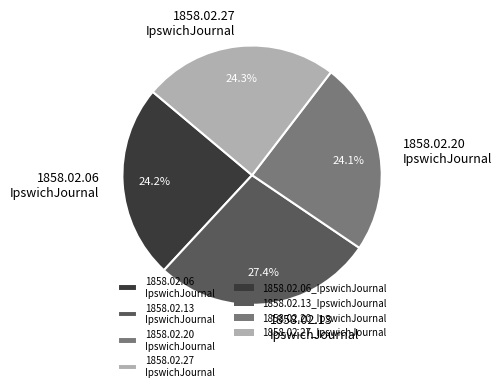

What is the largest slice in the pie chart?

1858.02.13 IpswichJournal